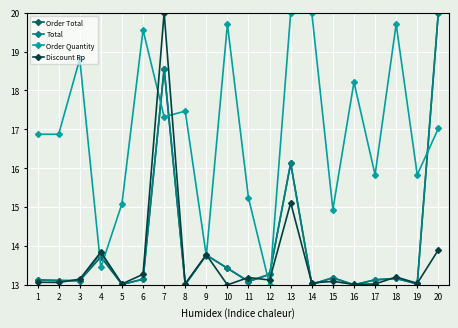

At how many categories does at least one series exceed 18?

9